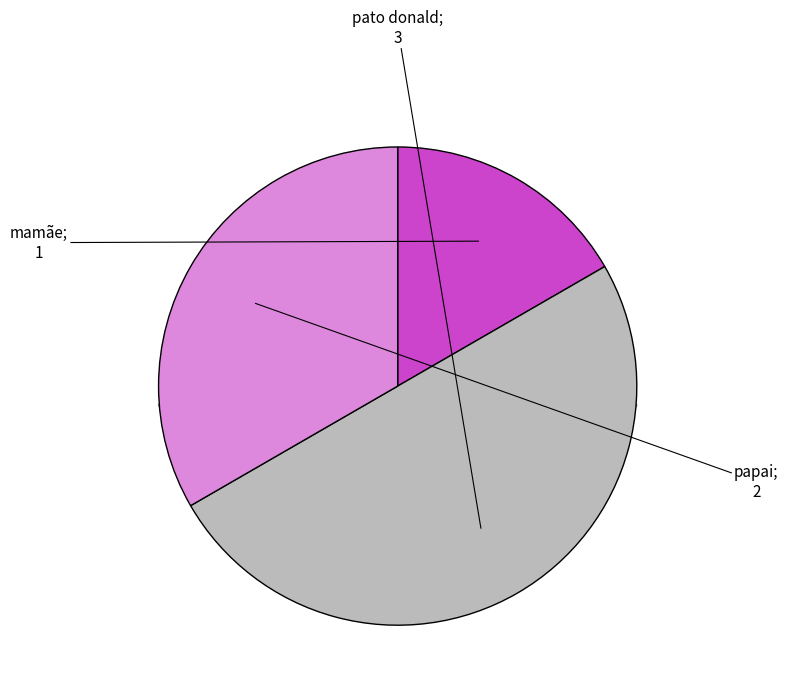

How many segments does this pie chart have?

3